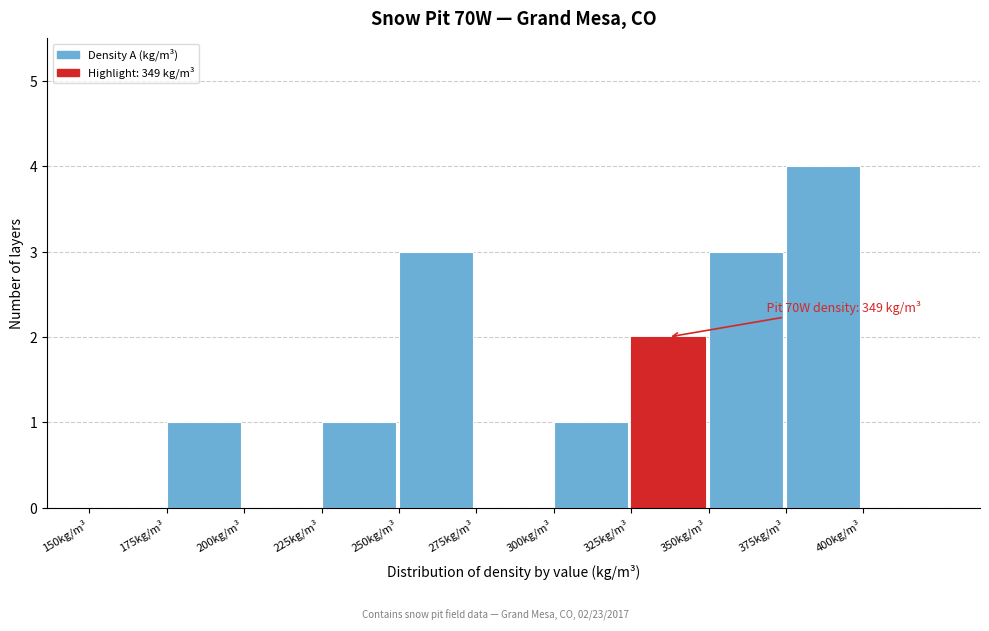

Which range on the x-axis has the tallest bar?

375 to 400